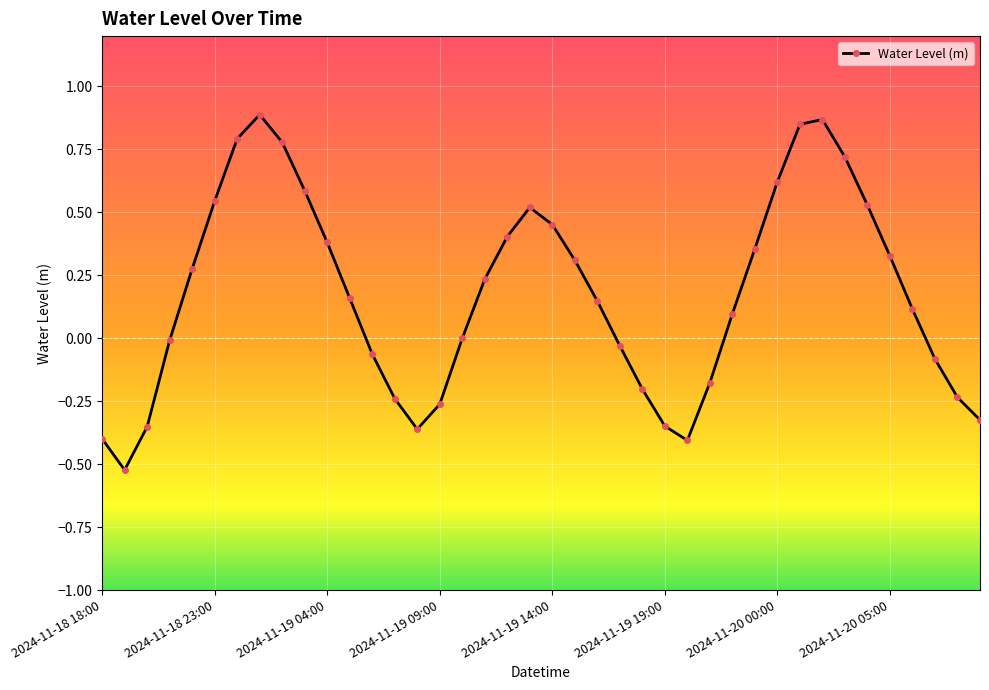

Count the number of categories in the chart.

40